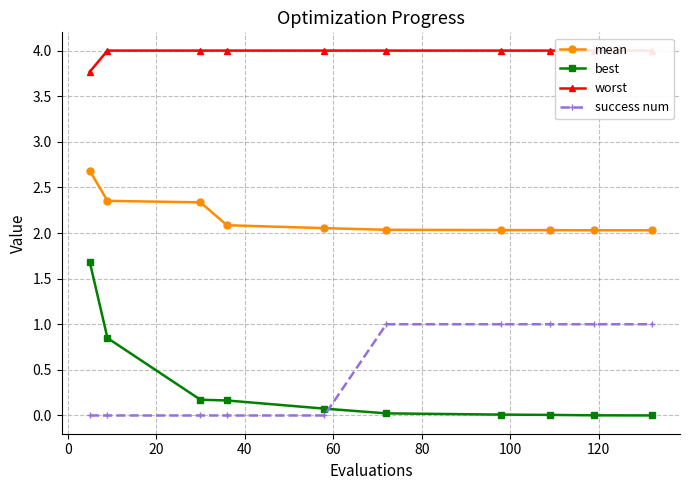

After their last crossing, which series has the higher values: success num or best?

success num